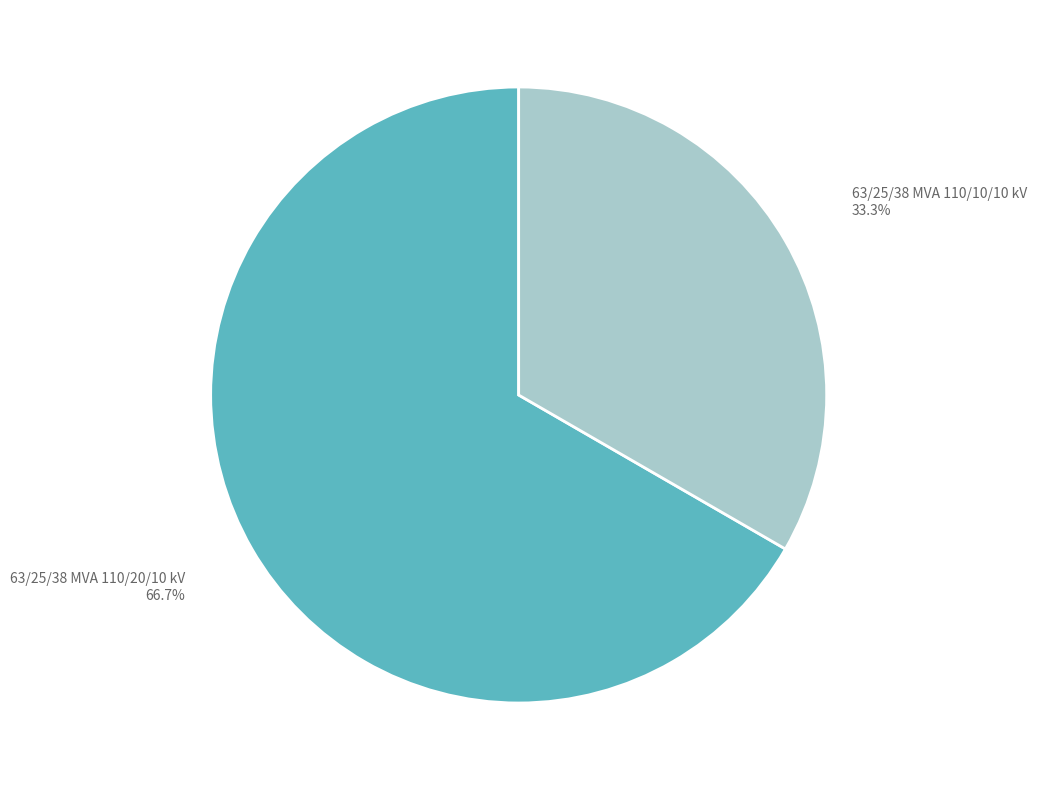

To the nearest percent, what is the difference between the 63/25/38 MVA 110/10/10 kV and 63/25/38 MVA 110/20/10 kV slice percentages?

33%